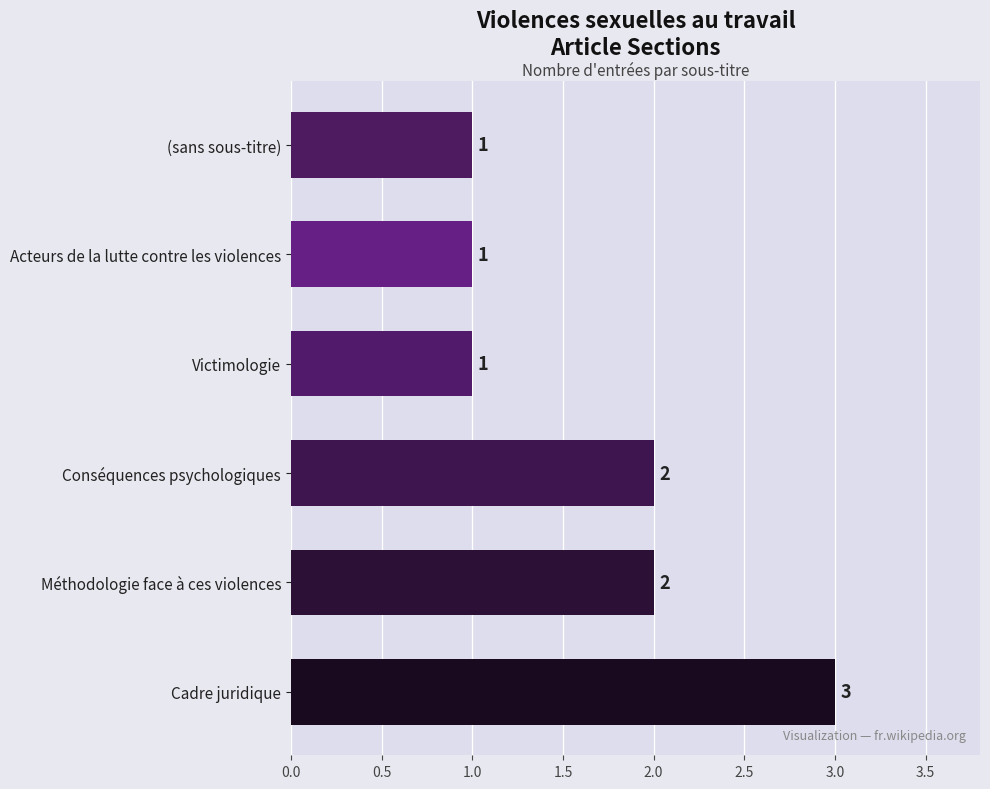

Is it true that the value at Acteurs de la lutte contre les violences is 1?

True